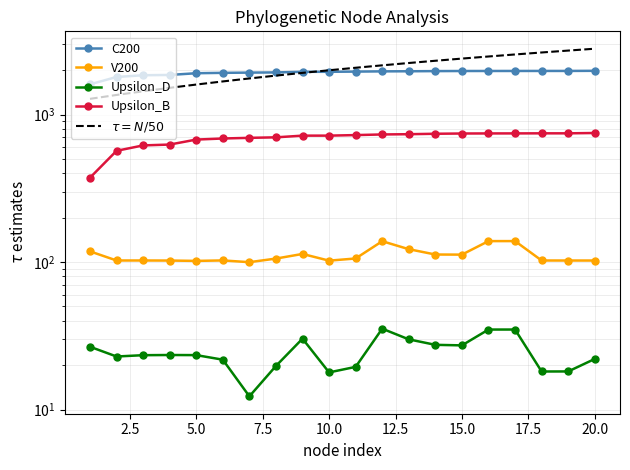

Which has a higher value, 7.5 or 10.0?

10.0